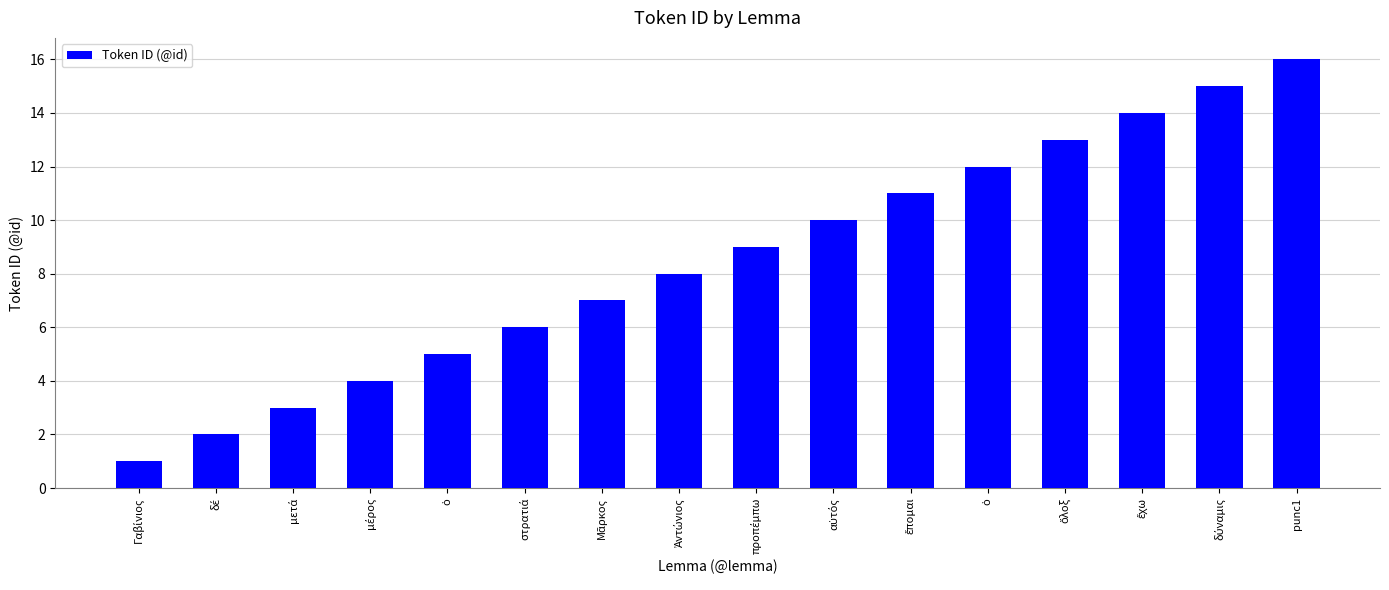

Does the chart contain any negative values?

No